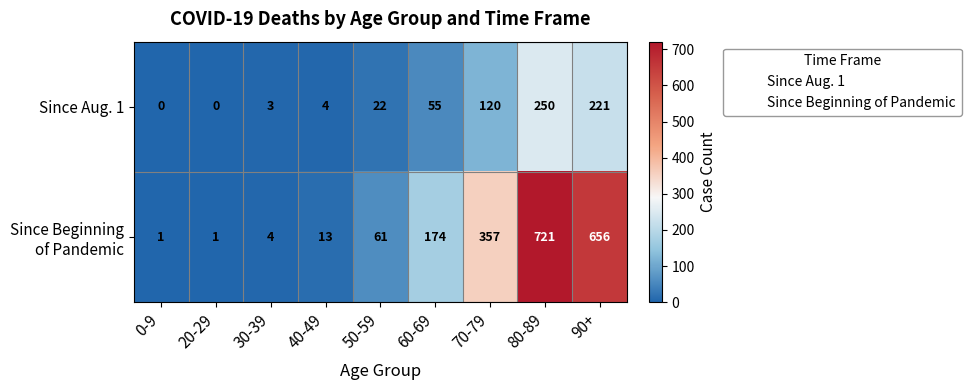

Count the number of categories in the chart.

9